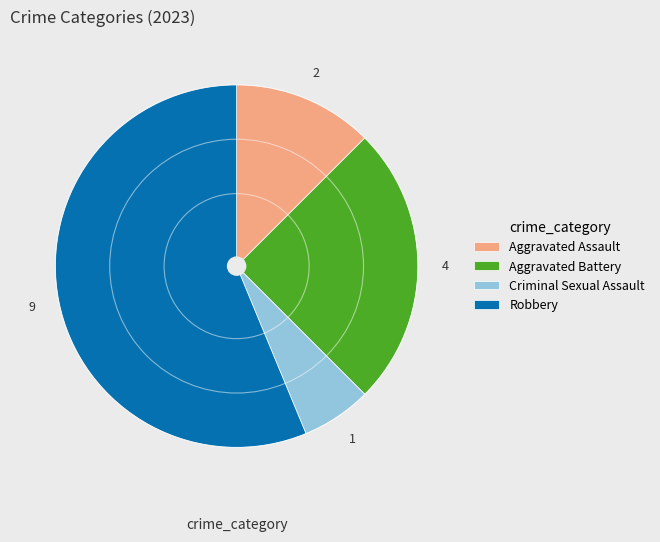

Is the sum of Aggravated Battery and Aggravated Assault greater than half?

No